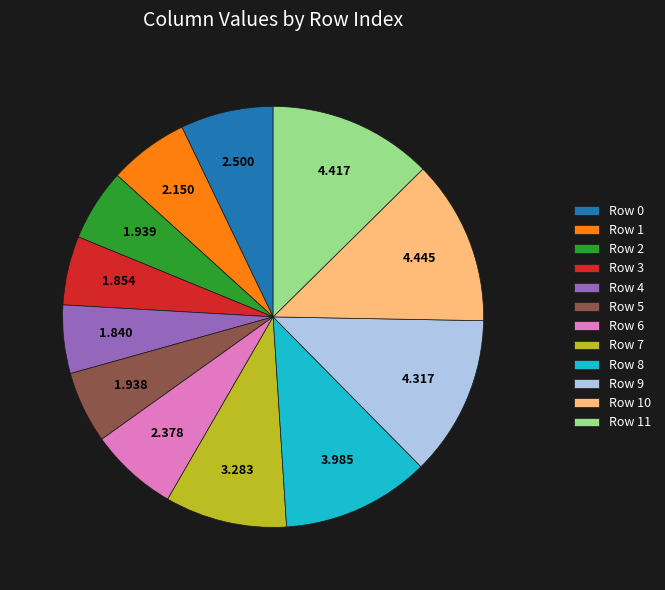

Is the sum of Row 0 and Row 5 greater than half?

No